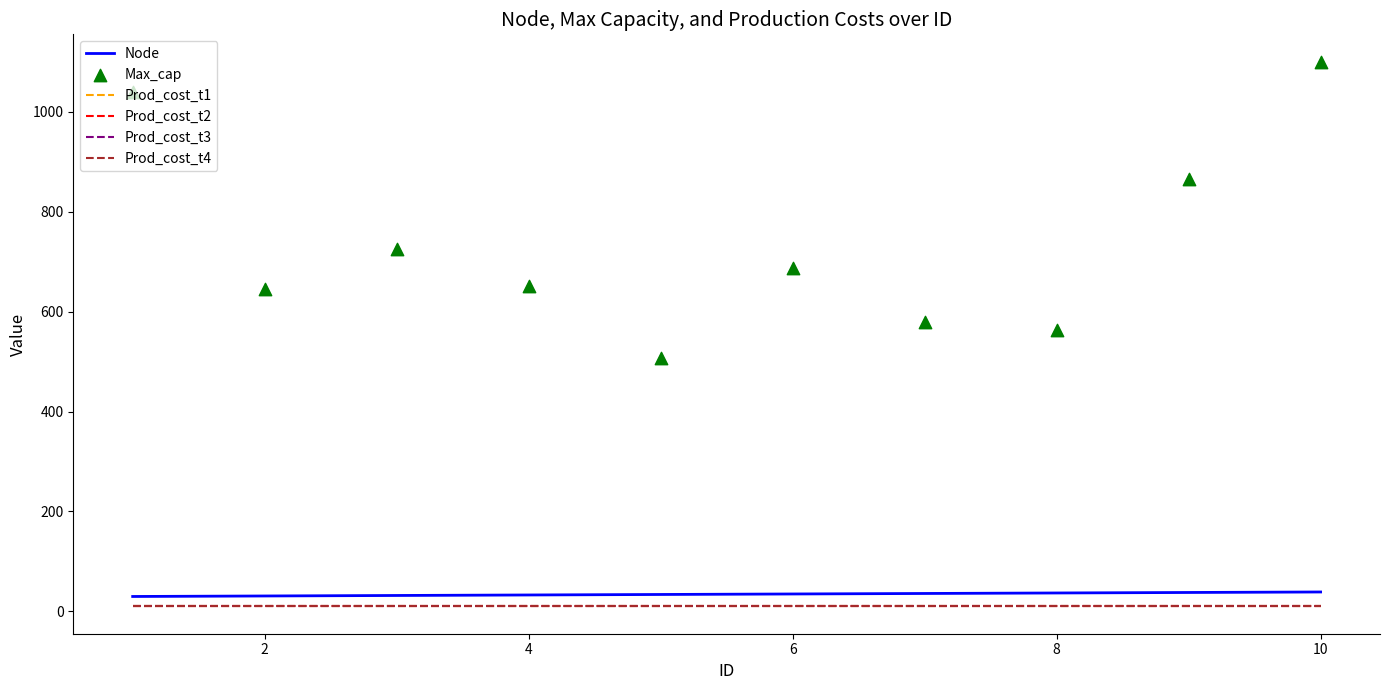

Which series reaches the minimum Y coordinate?

Prod_cost_t1